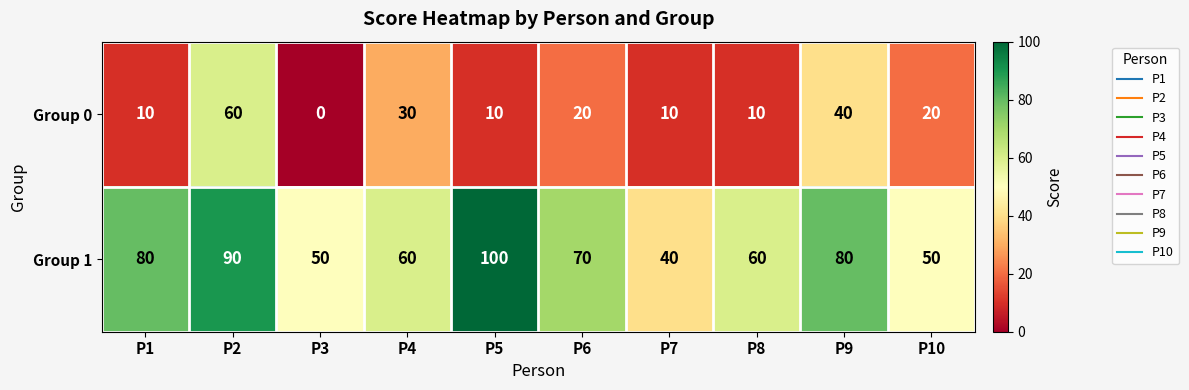

Count the number of data series in this chart.

2